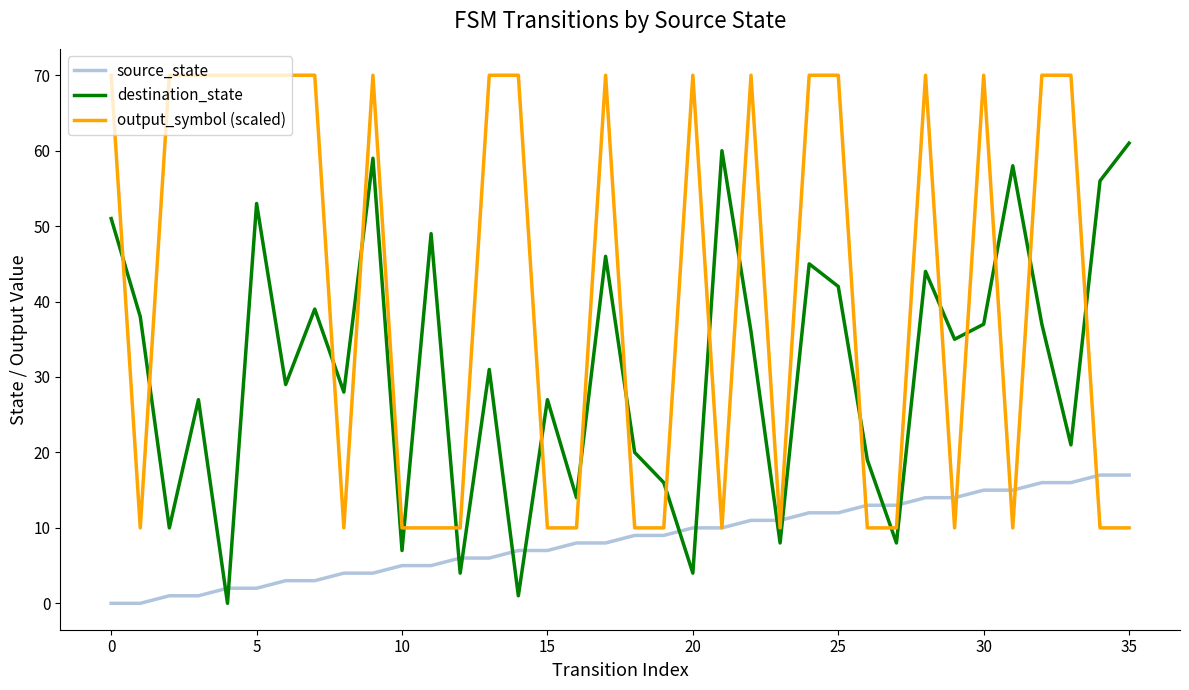

List the series in order of their peak value, highest first.

output_symbol (scaled), destination_state, source_state